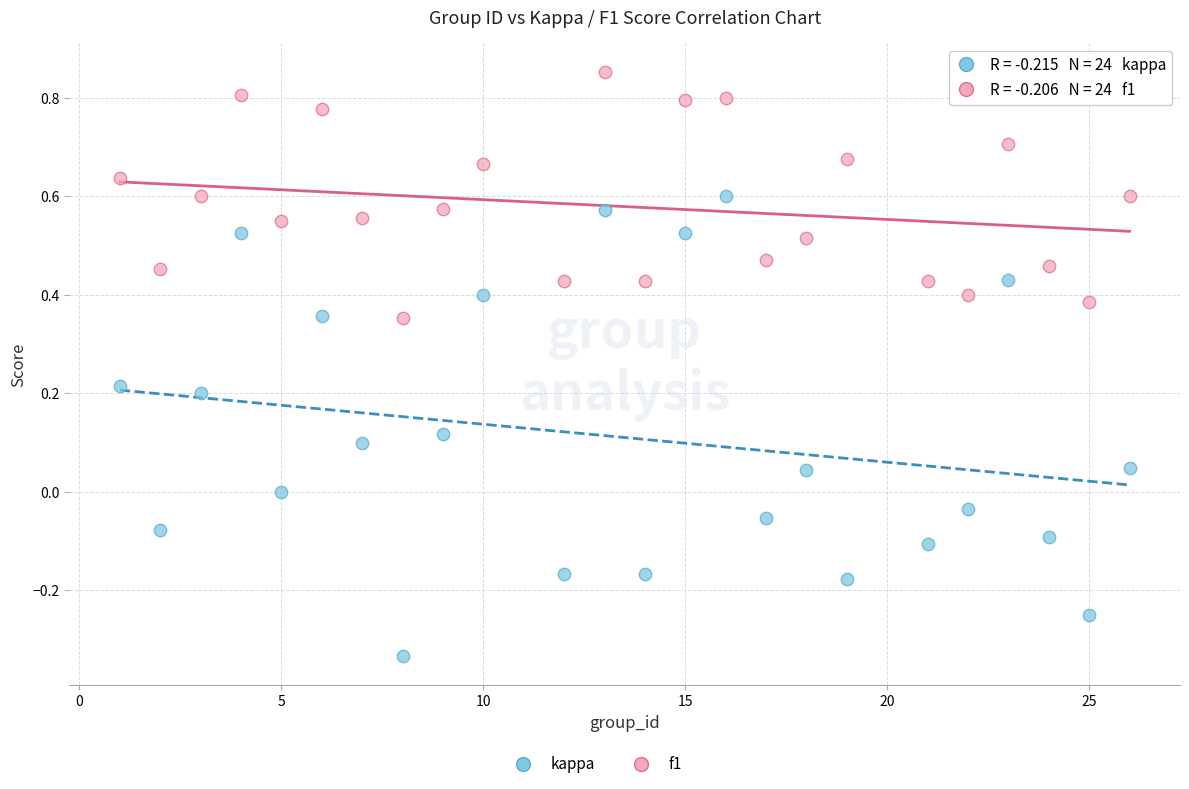

What is the X range (max minus min) for the scatter plot?

25.0